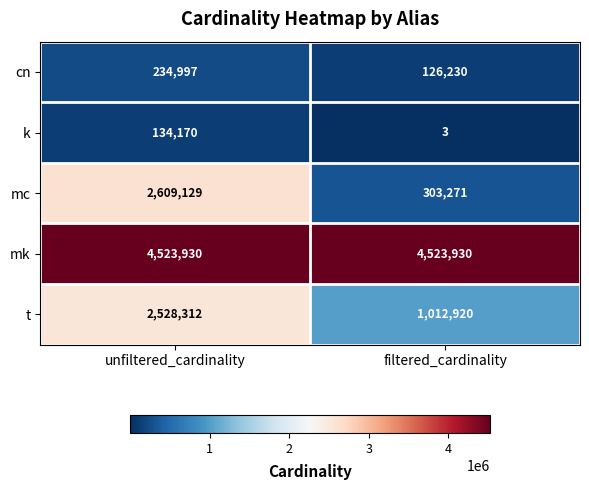

Which series has the largest total across all categories?

mk